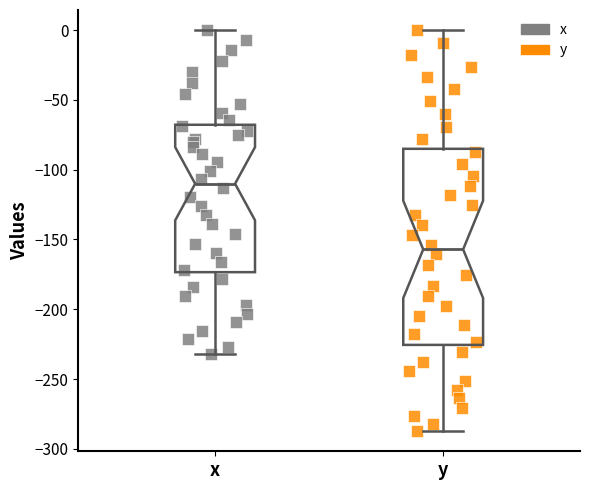

Where is the upper edge of the box for y on the y-axis? The values are not printed on the chart, so give them approximately, as read against the axis.

-85